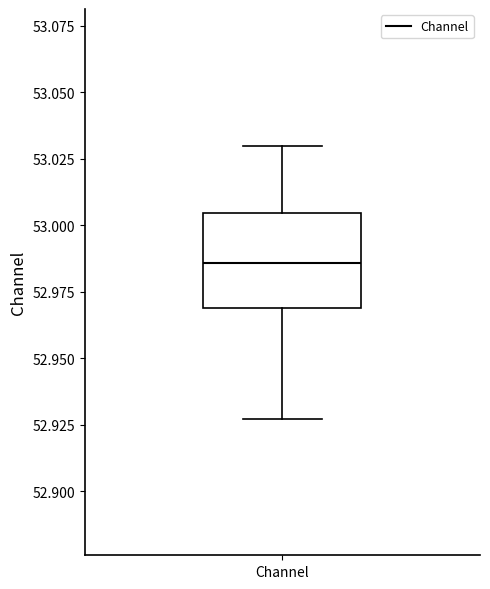

Transcribe this box plot: give where the median line is, the range the box spans, and where the two whiskers end, as read against the y-axis. The values are not printed on the chart, so give them approximately, as read against the axis.

median 52.985, box 52.970 to 53.005, whiskers 52.925 to 53.030